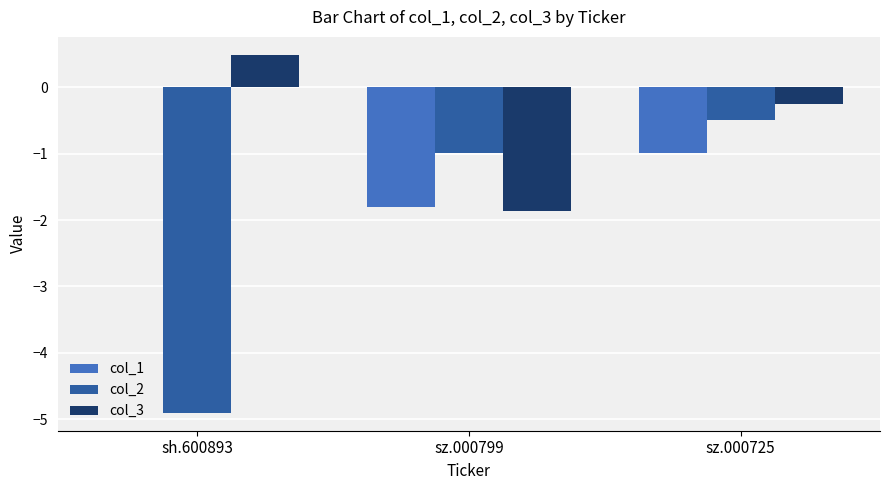

Reading left to right, transcribe all the data shown in this chart.

col_1: sh.600893=0.0	sz.000799=-1.8	sz.000725=-1.0
col_2: sh.600893=-4.9	sz.000799=-1.0	sz.000725=-0.5
col_3: sh.600893=0.5	sz.000799=-1.9	sz.000725=-0.2